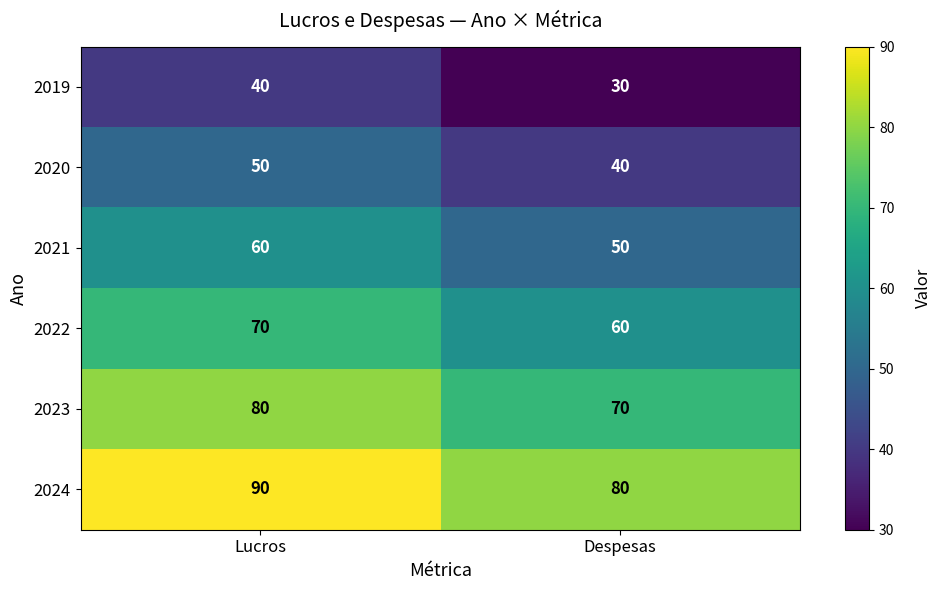

What is the approximate value of 2020 at Despesas, to the nearest 10?

40